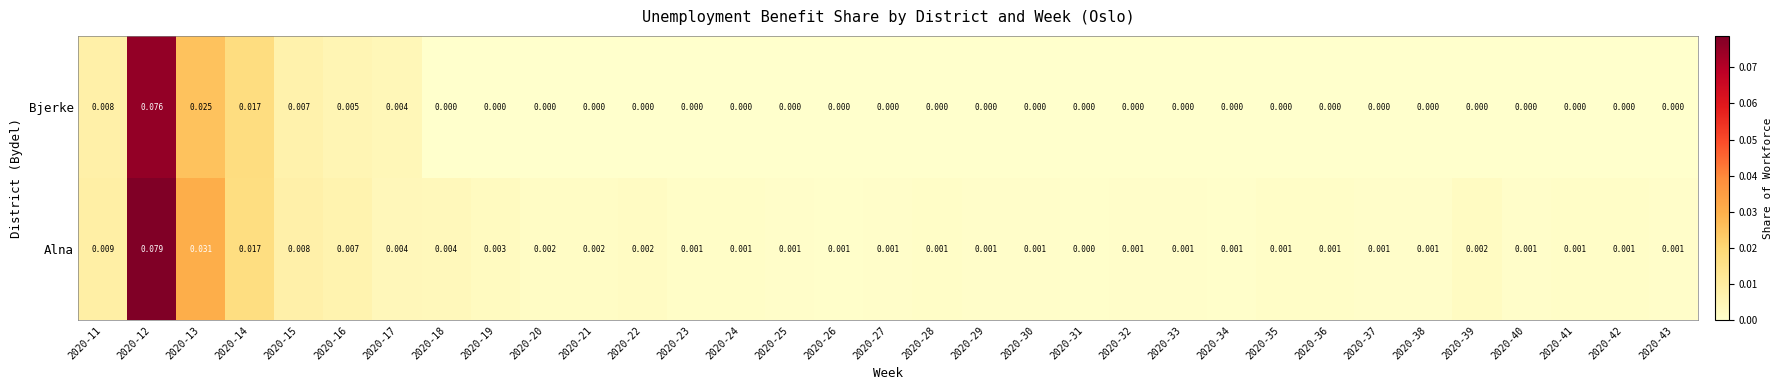

Which series has the largest total across all categories?

Alna